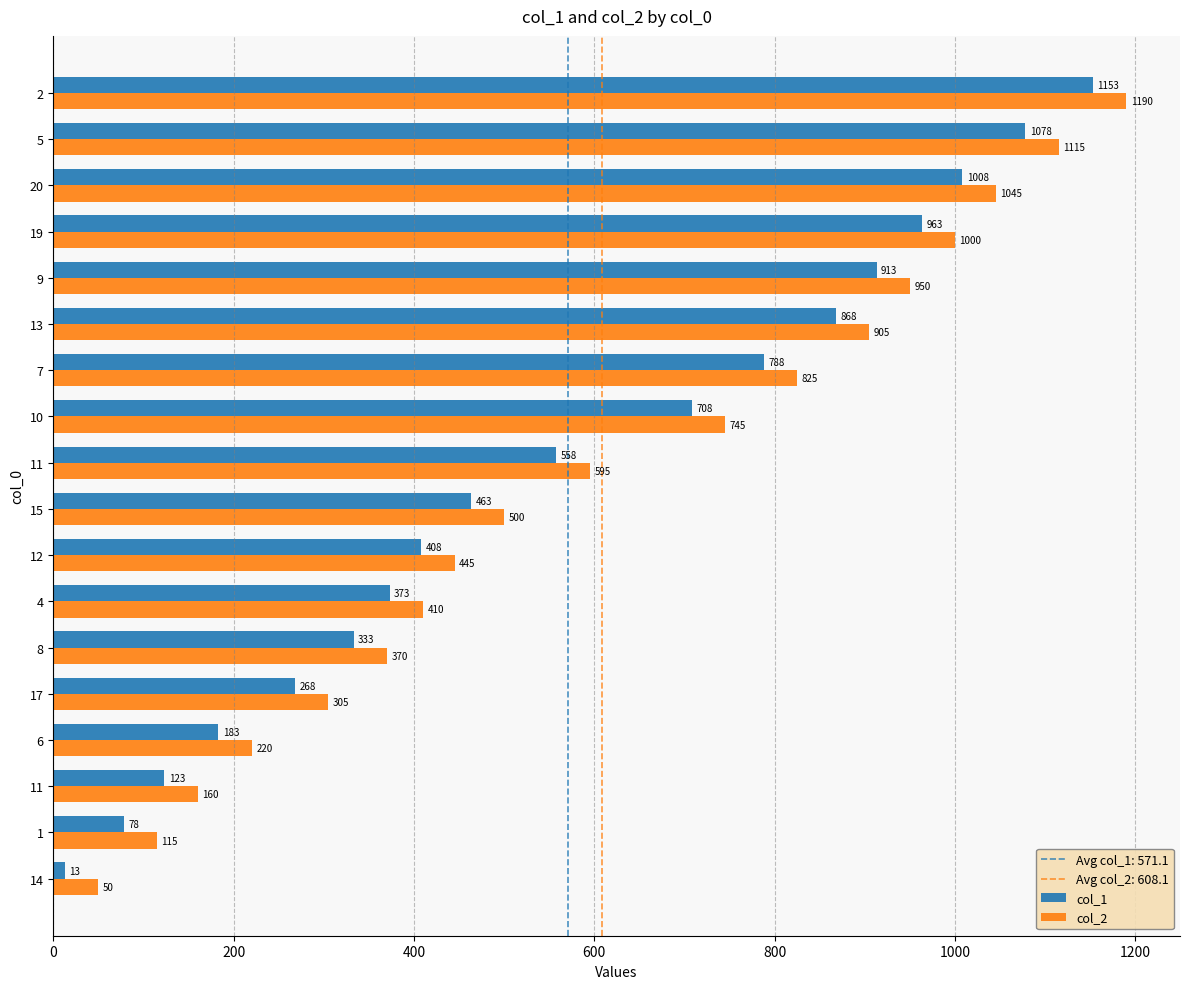

How many categories are shown in the chart?

18